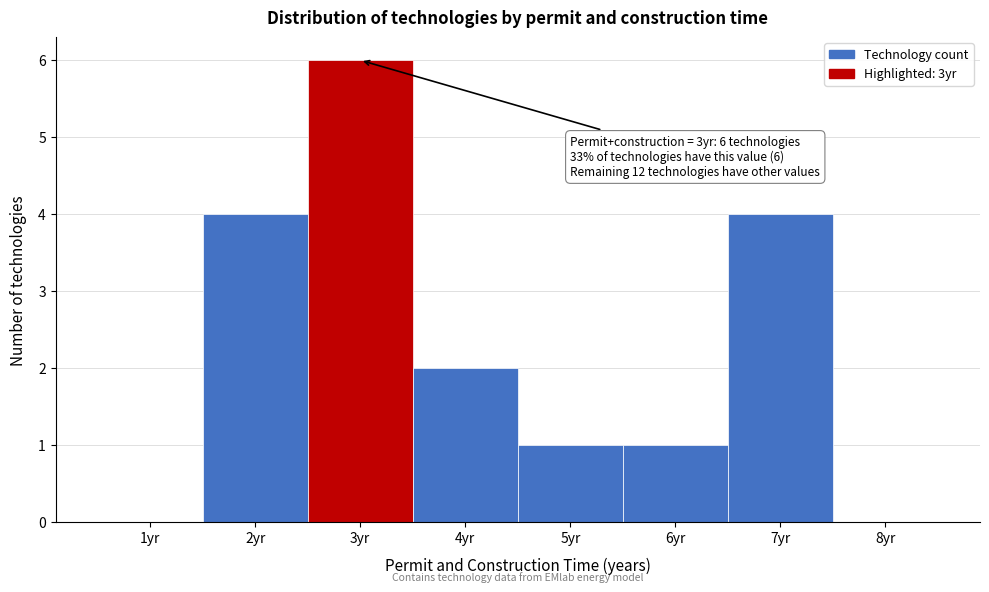

Over which range of the x-axis is the bar tallest?

2.5 to 3.5